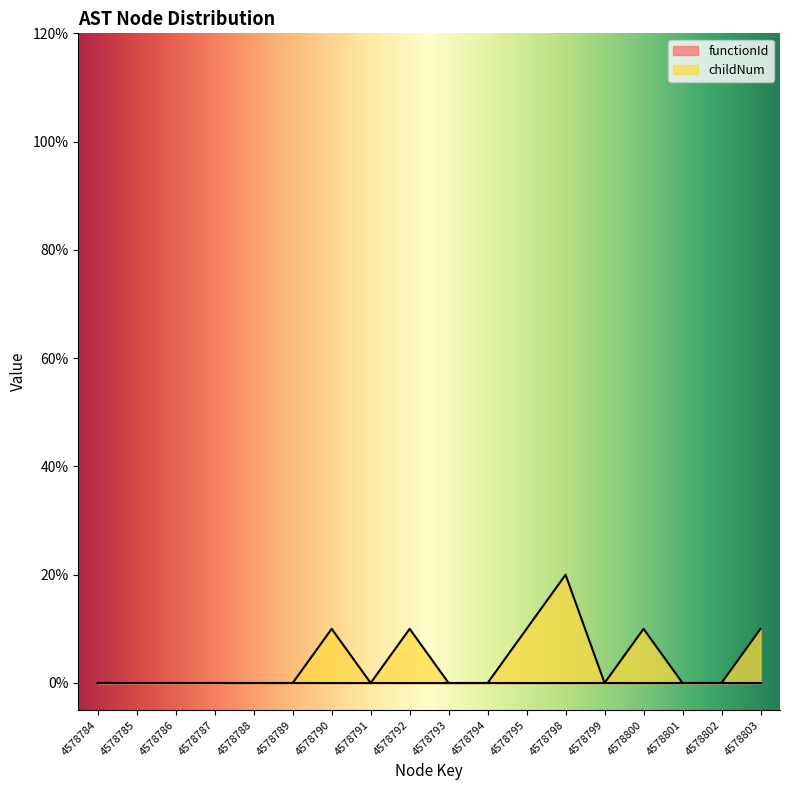

What is the greatest value displayed?

2